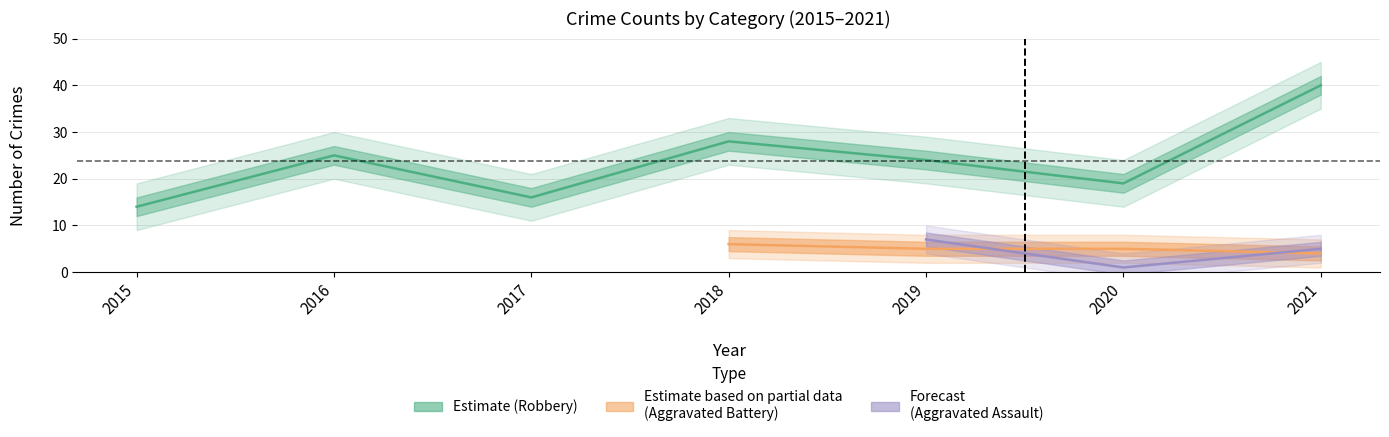

Does the chart display data point markers on the line(s)?

No